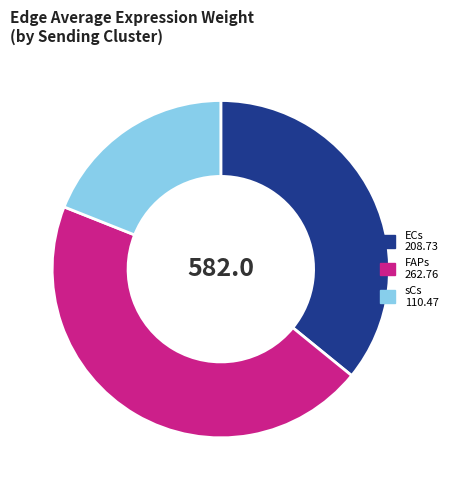

Count the number of slices in the pie.

3